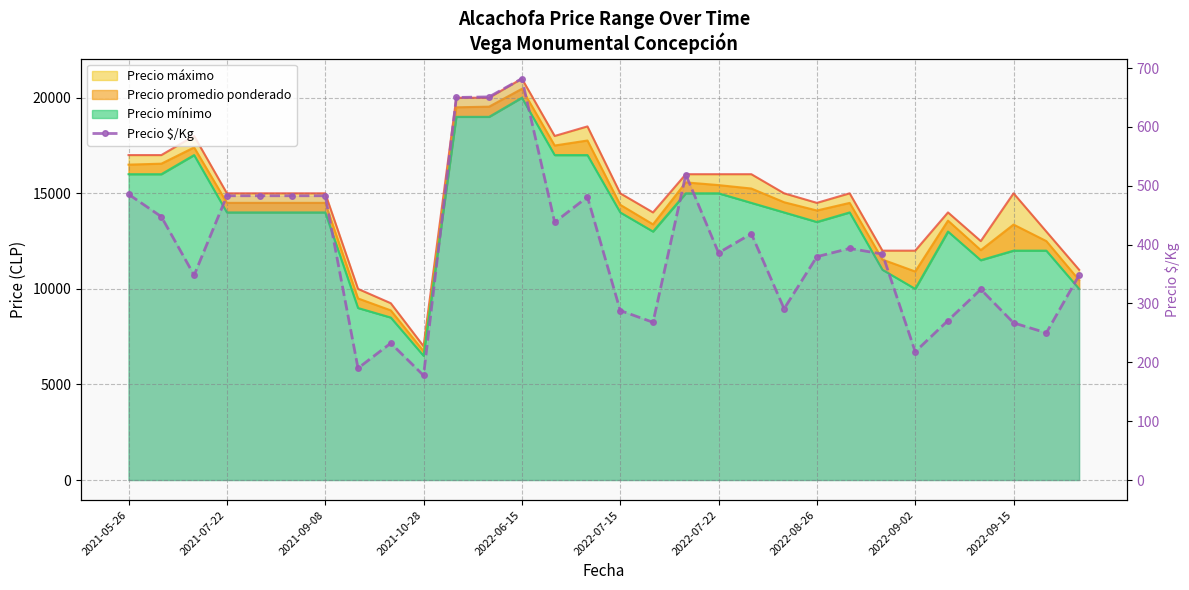

Reading right to left, extract all data points from this chart.

348.0	250.0	267.0	324.0	271.0	218.0	384.0	393.5	379.5	291.0	418.5	386.0	519.0	268.0	288.0	481.0	438.0	682.0	651.0	650.0	177.7	232.5	190.0	483.0	483.0	483.0	483.0	348.0	447.5	485.5